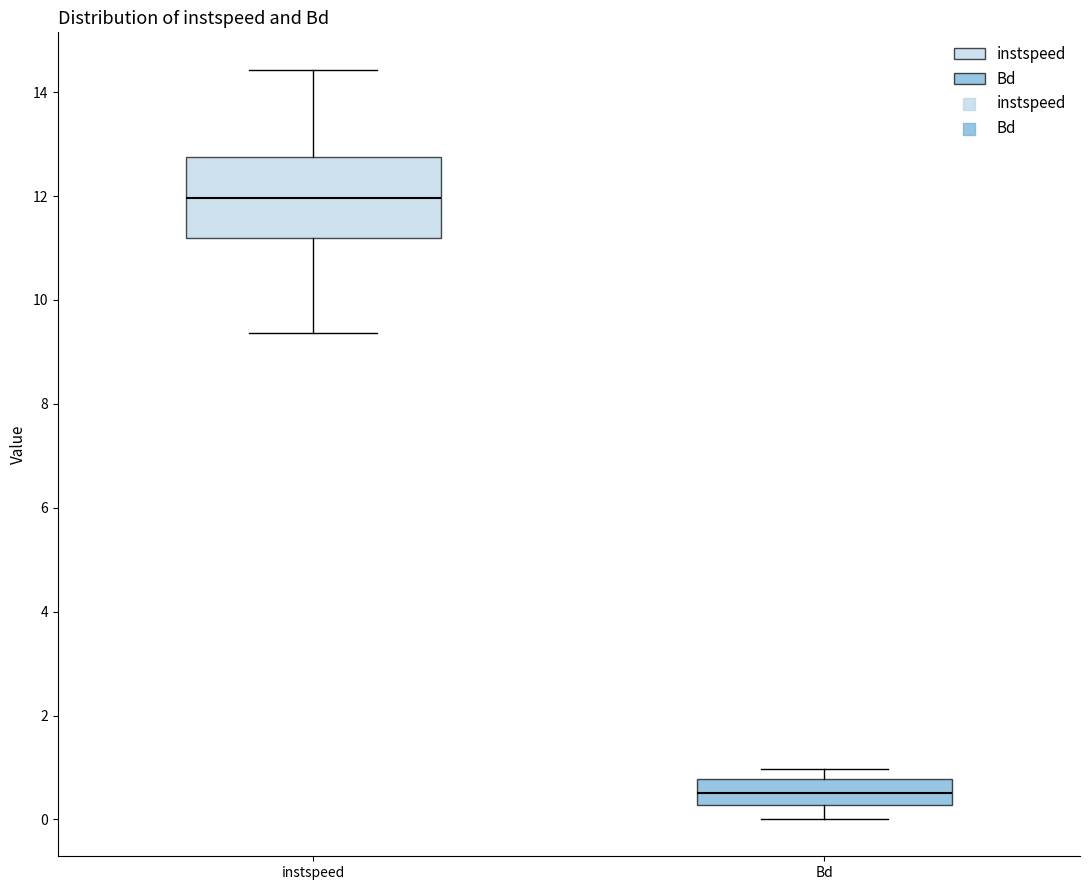

Where does the upper whisker of the box for instspeed end on the y-axis? The values are not printed on the chart, so give them approximately, as read against the axis.

14.4